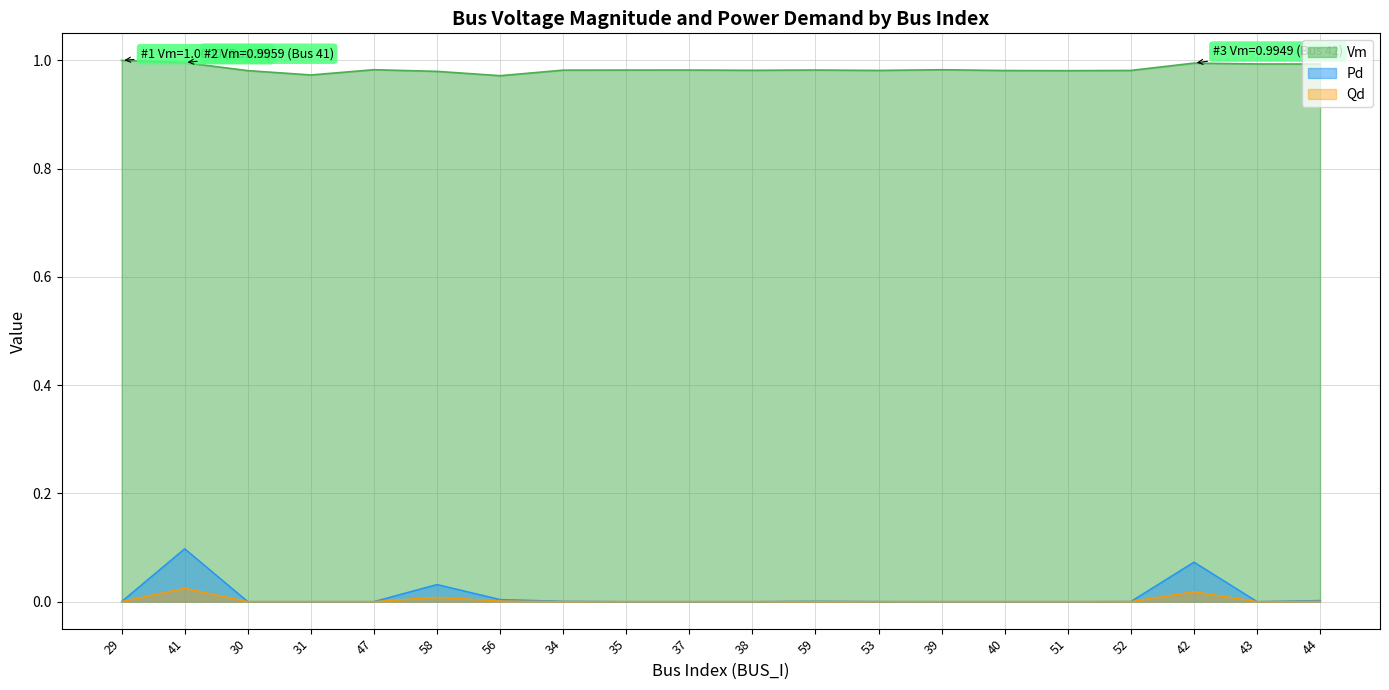

Reading right to left, list all the values displayed in this chart.

Vm: 44=1.0	43=1.0	42=1.0	52=1.0	51=1.0	40=1.0	39=1.0	53=1.0	59=1.0	38=1.0	37=1.0	35=1.0	34=1.0	56=1.0	58=1.0	47=1.0	31=1.0	30=1.0	41=1.0	29=1.0
Pd: 44=0.0	43=0.0	42=0.1	52=0.0	51=0.0	40=0.0	39=0.0	53=0.0	59=0.0	38=0.0	37=0.0	35=0.0	34=0.0	56=0.0	58=0.0	47=0.0	31=0.0	30=0.0	41=0.1	29=0.0
Qd: 44=0.0	43=0.0	42=0.0	52=0.0	51=0.0	40=0.0	39=0.0	53=0.0	59=0.0	38=0.0	37=0.0	35=0.0	34=0.0	56=0.0	58=0.0	47=0.0	31=0.0	30=0.0	41=0.0	29=0.0